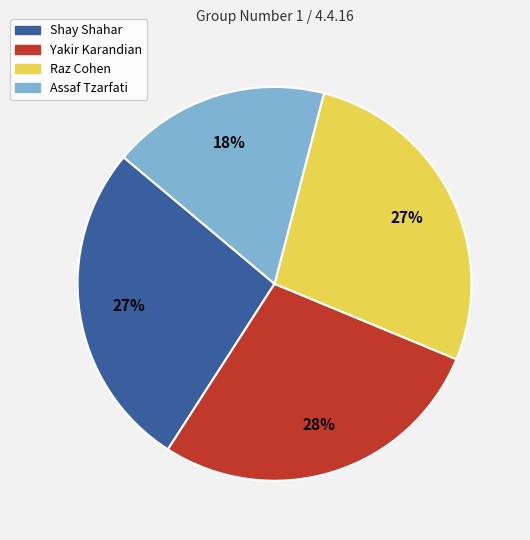

Is there a majority slice in this chart?

No